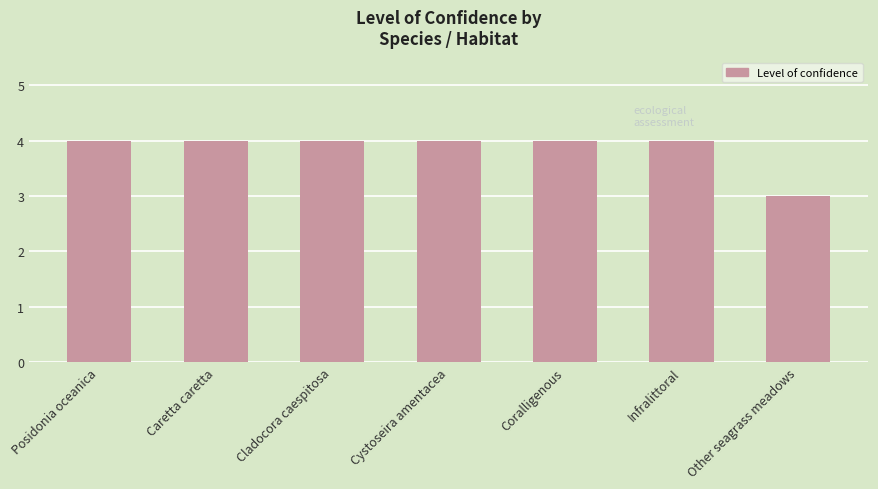

What is the label of the 2nd bar from the left?

Caretta caretta